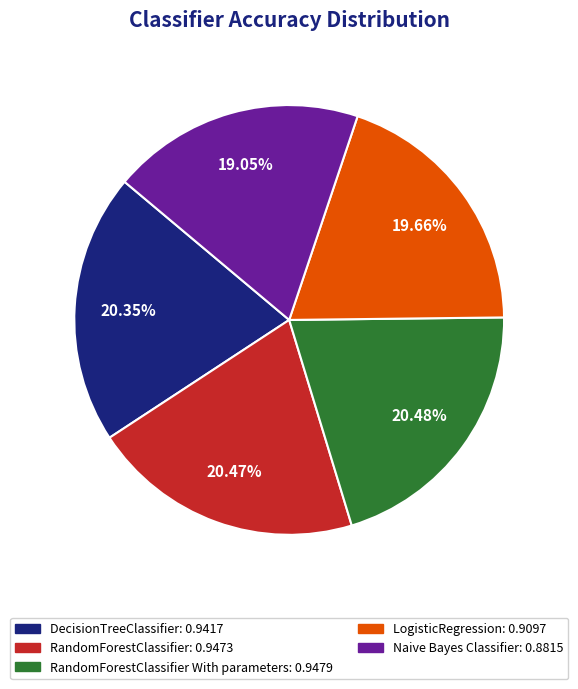

Is there a majority slice in this chart?

No